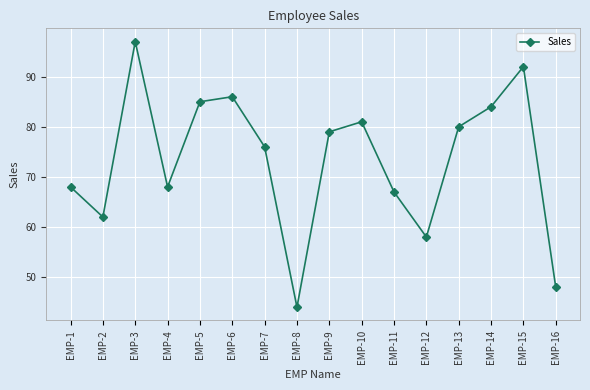

The chart shows a value of 43 at EMP-14. True or false?

False